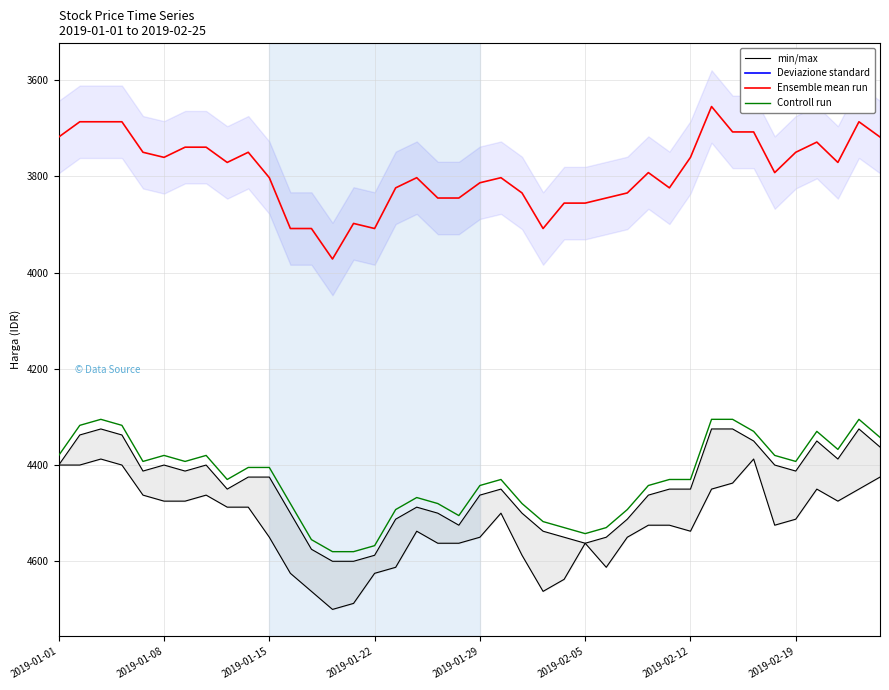

The value of Controll run at 2019-02-12 is 7042.2. True or false?

False